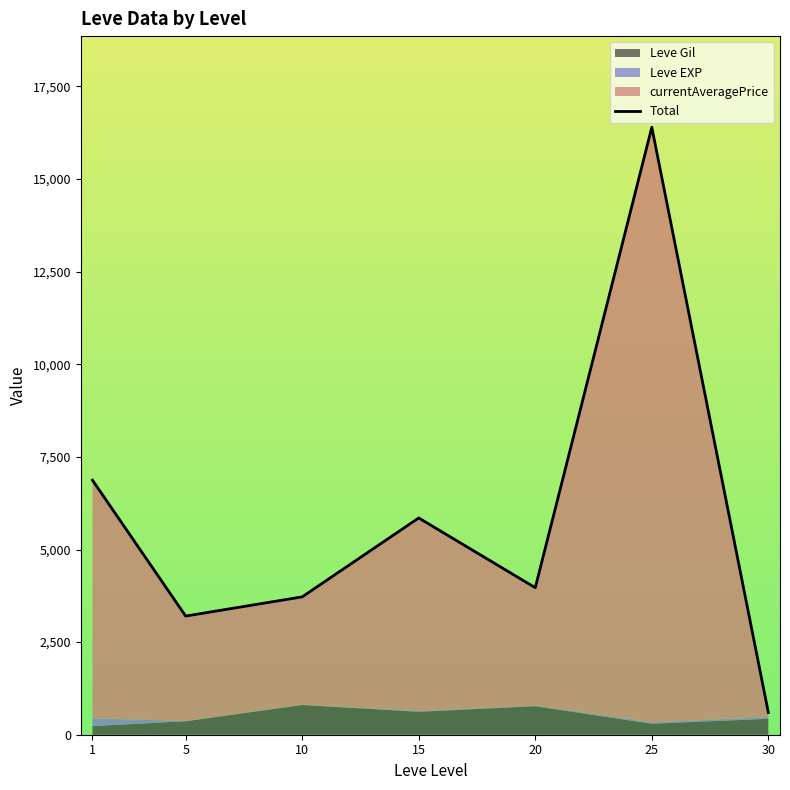

Is it true that the value at 30 is 267.7?

False